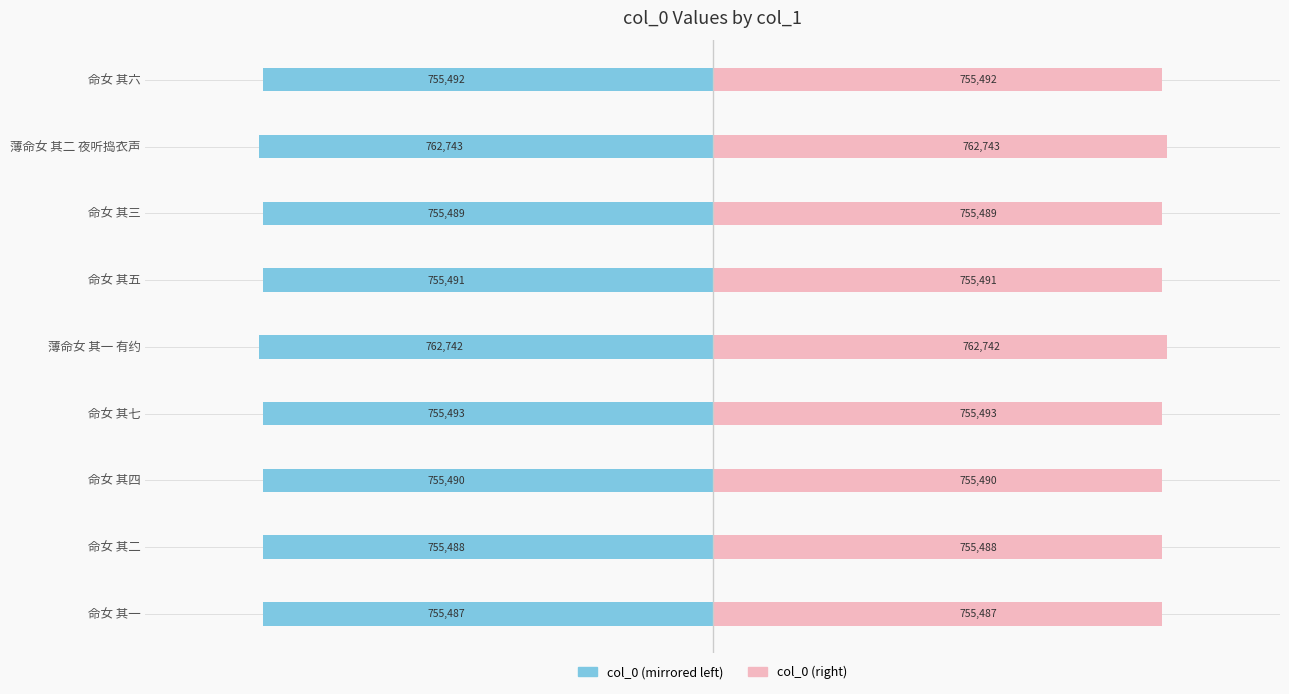

Rank the series by their average value, from highest to lowest.

col_0 (right), col_0 (left)